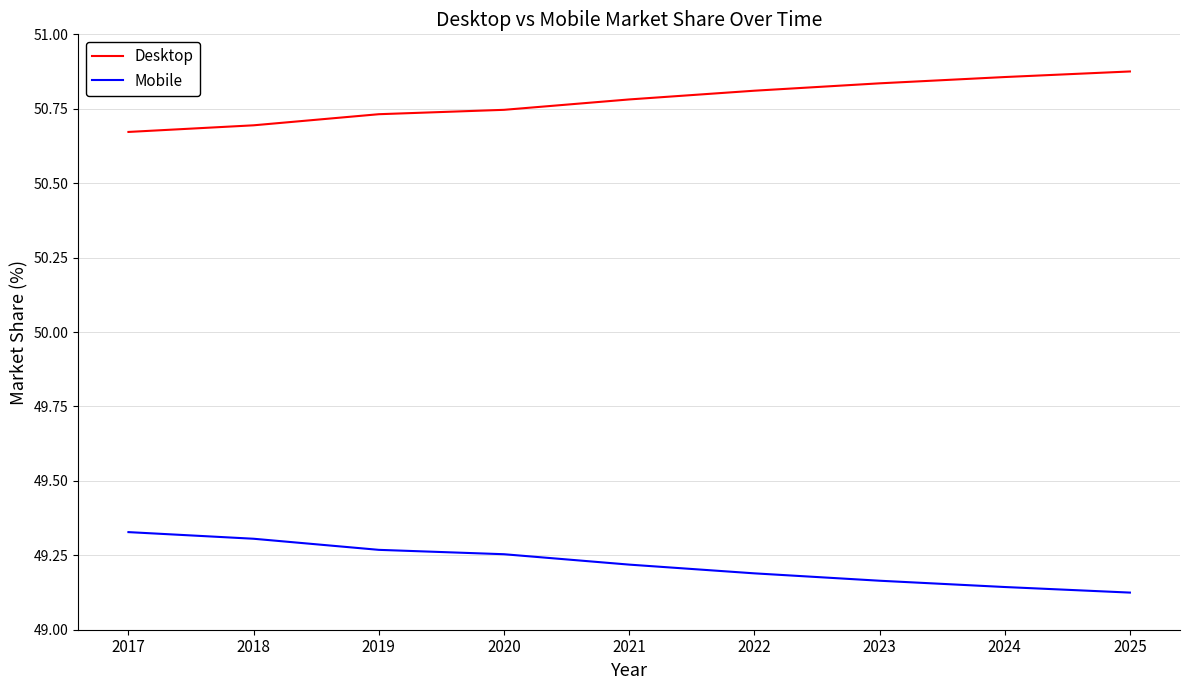

Which series has the largest total across all categories?

Desktop